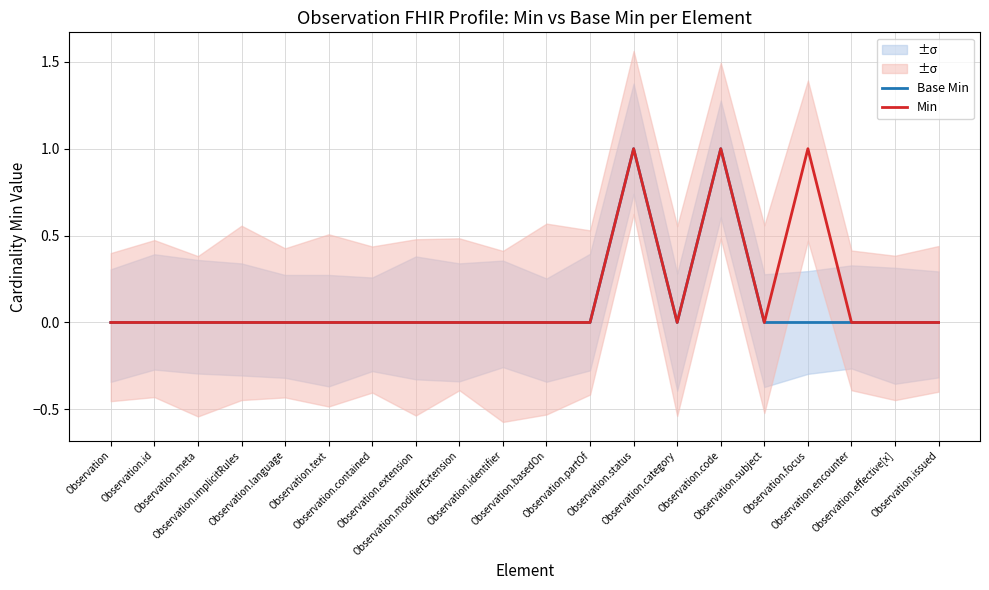

How many values in Min are above zero?

3